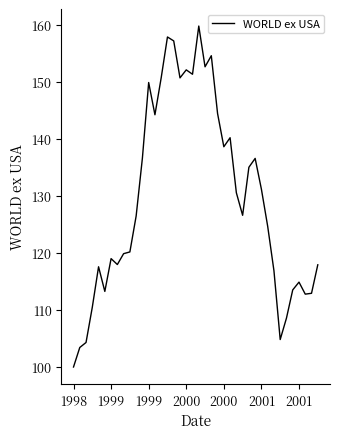

What is the smallest value displayed?

100.0